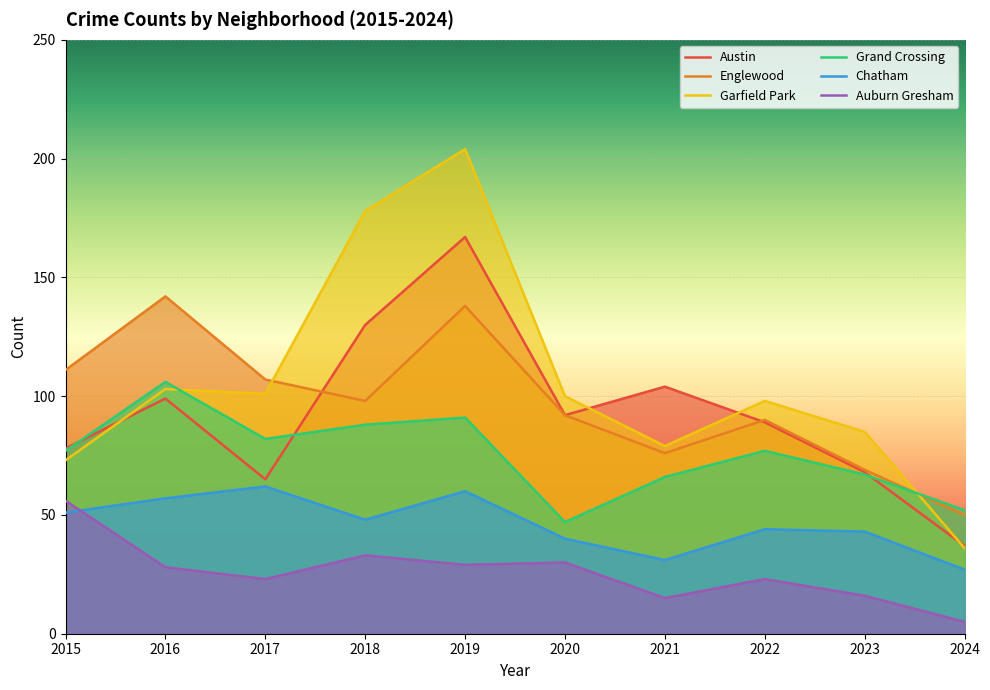

At which category is the sum across all series the highest?

2019